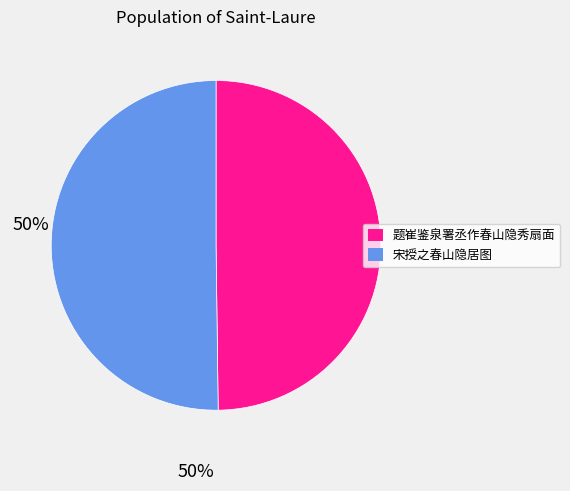

Is it true that 宋授之春山隐居图 is 50% of the pie?

True